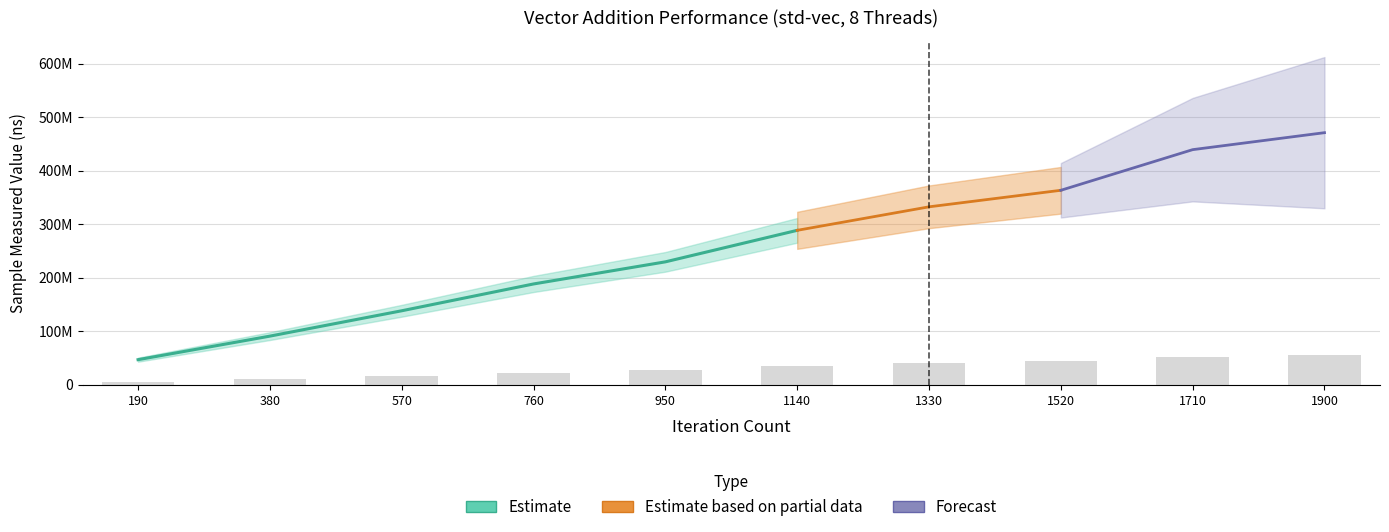

How many values are below 34630778?

5